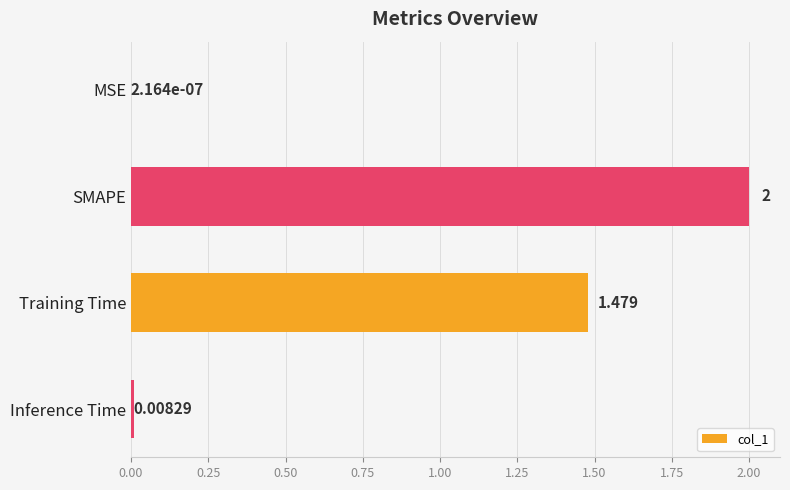

Which label corresponds to the largest value in the chart?

SMAPE